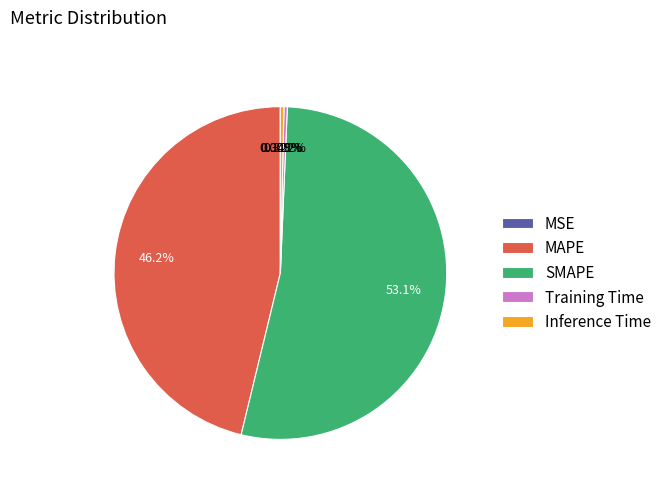

The MAPE slice represents 46% of the pie. True or false?

True